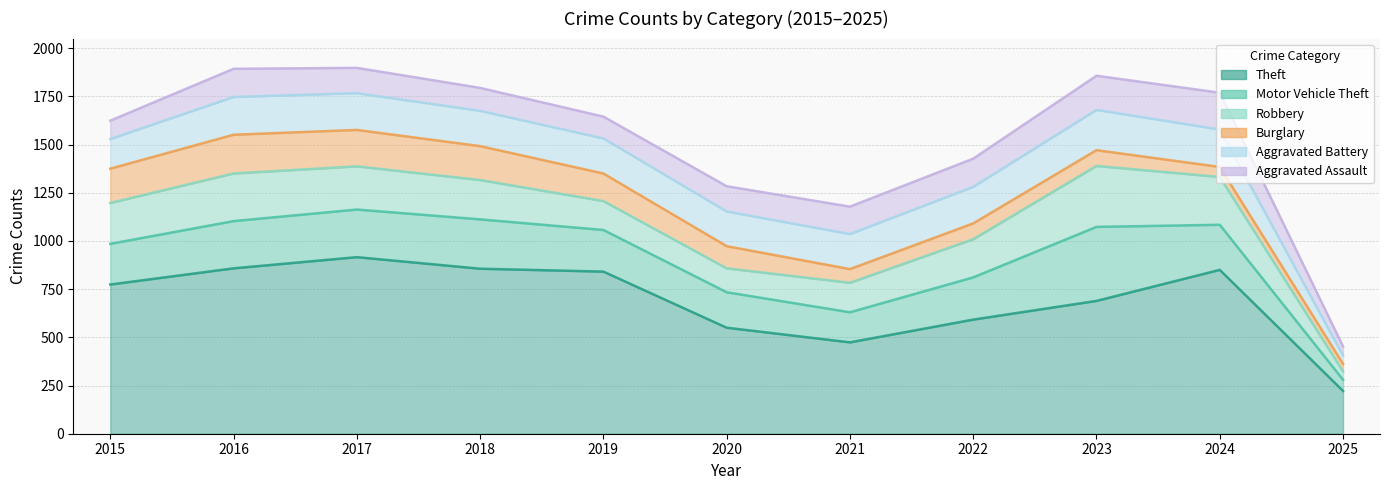

Is it true that Aggravated Assault equals 131 at 2017?

True